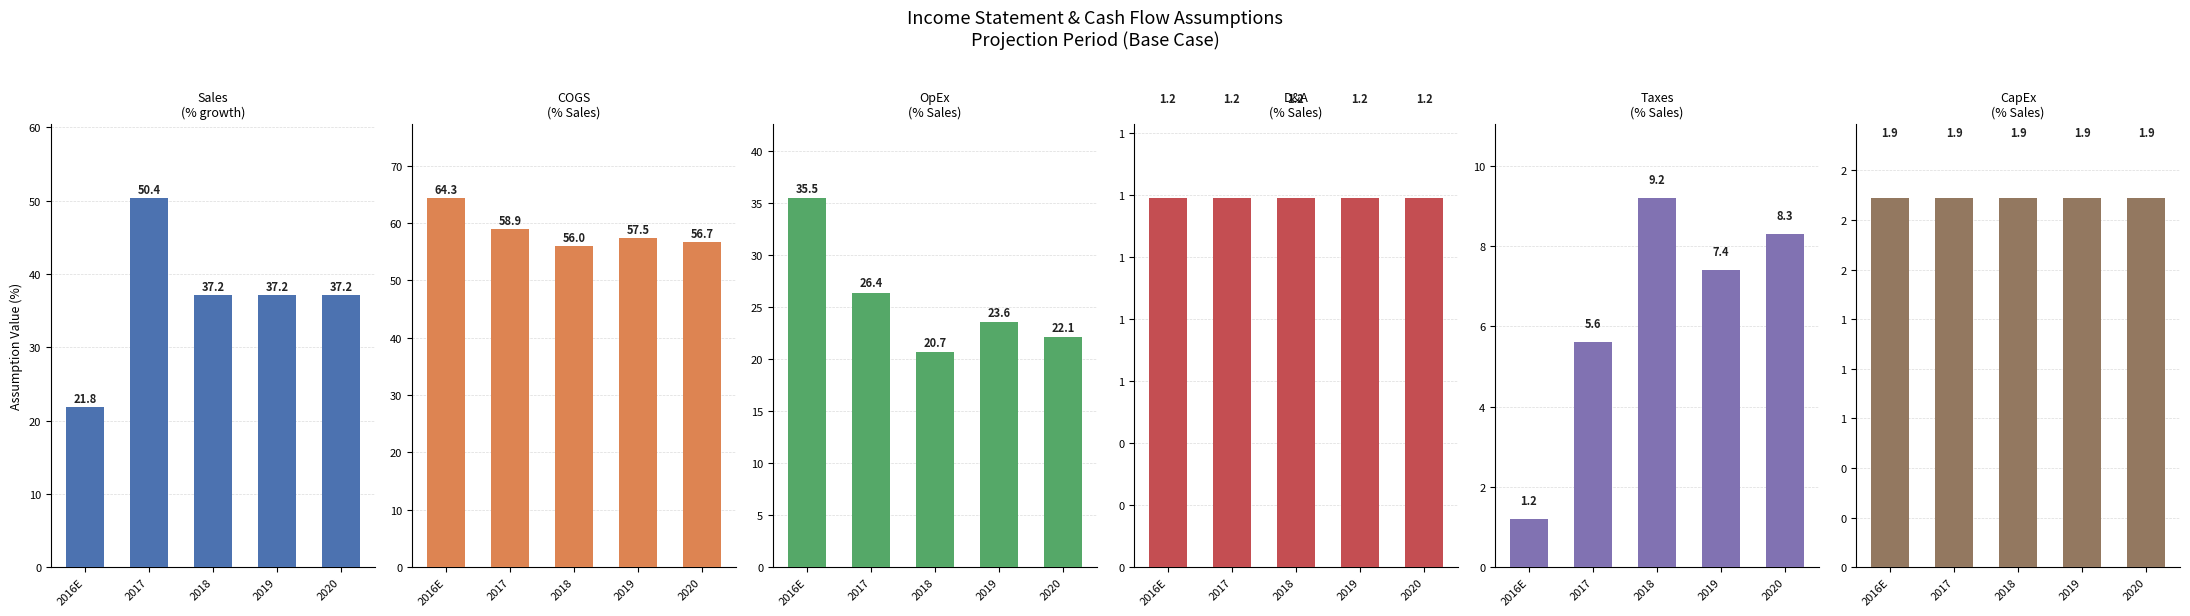

What is the difference between the second highest and minimum values in the Sales (% growth) series?

15.3